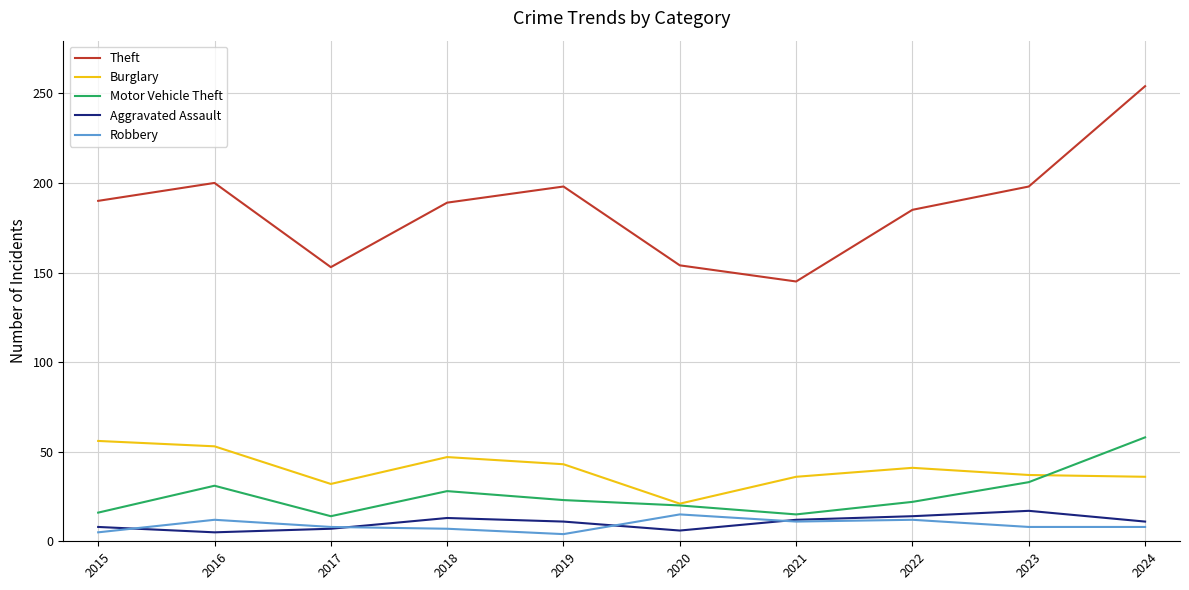

What is the total value across all series at 2022?

274